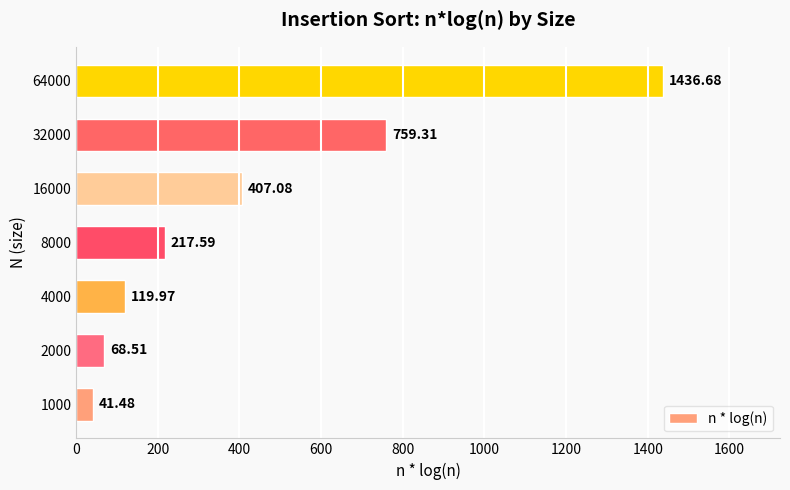

What is the maximum value shown in the chart?

1436.7